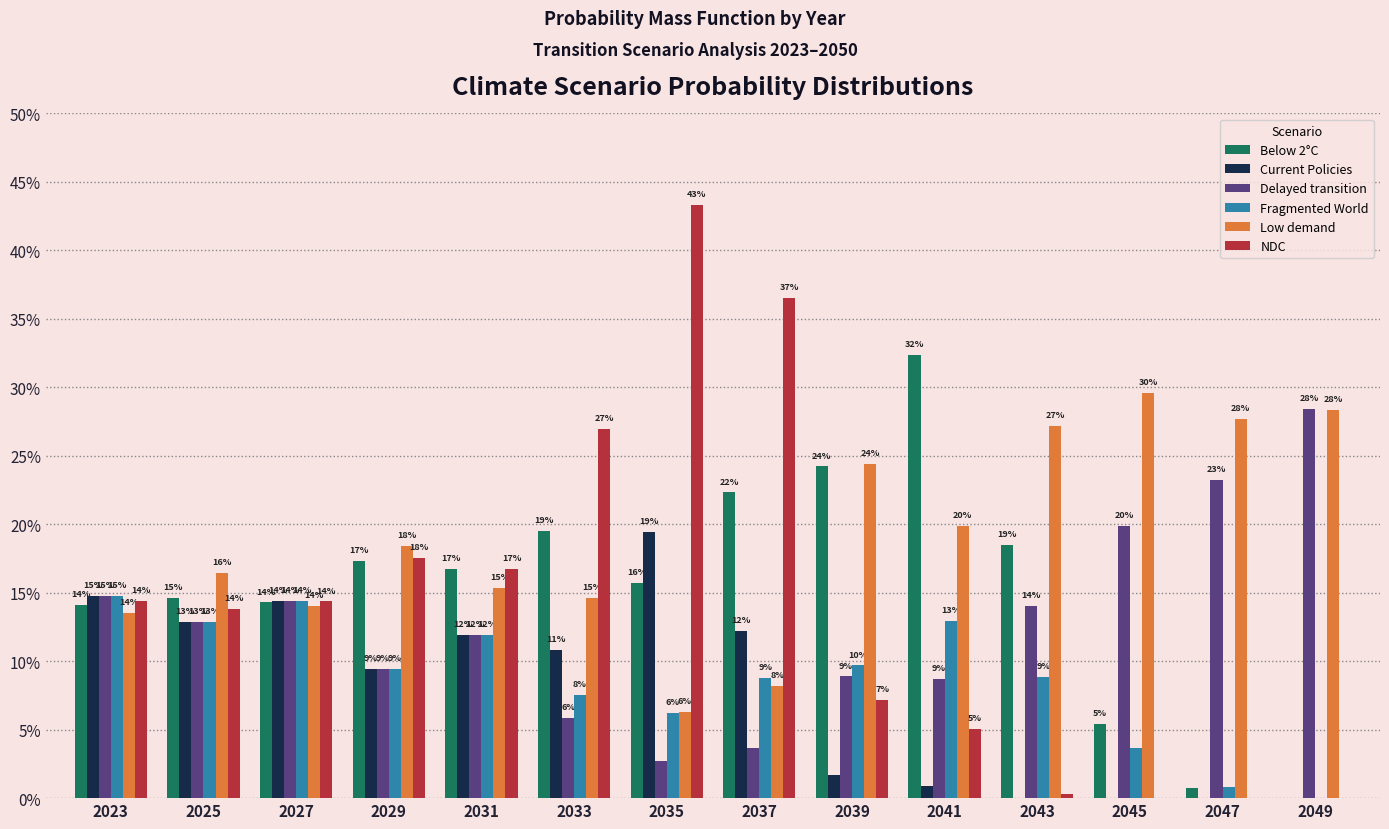

At which category is the sum across all series the highest?

2035